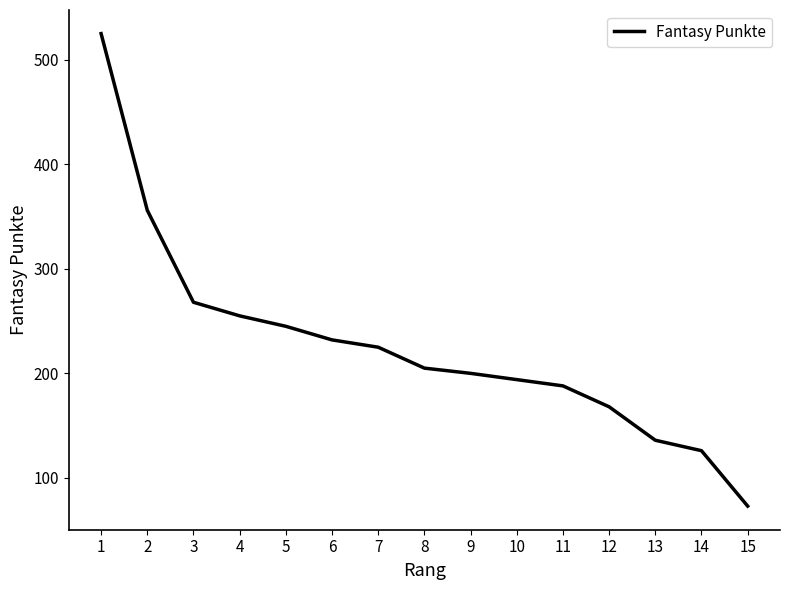

Approximately how many times larger is the value at 10 compared to 12?

1.2